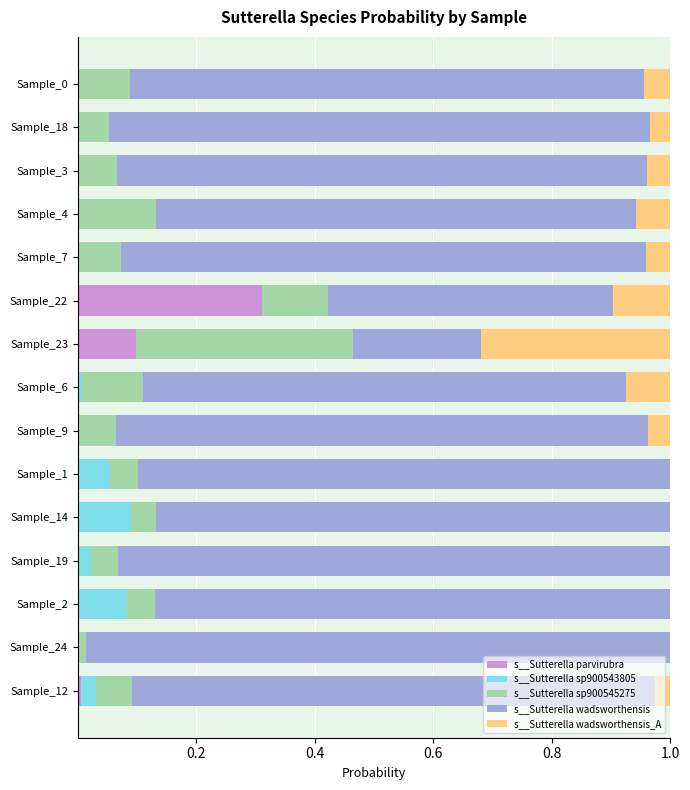

At which label does s__Sutterella parvirubra reach its peak?

Sample_22